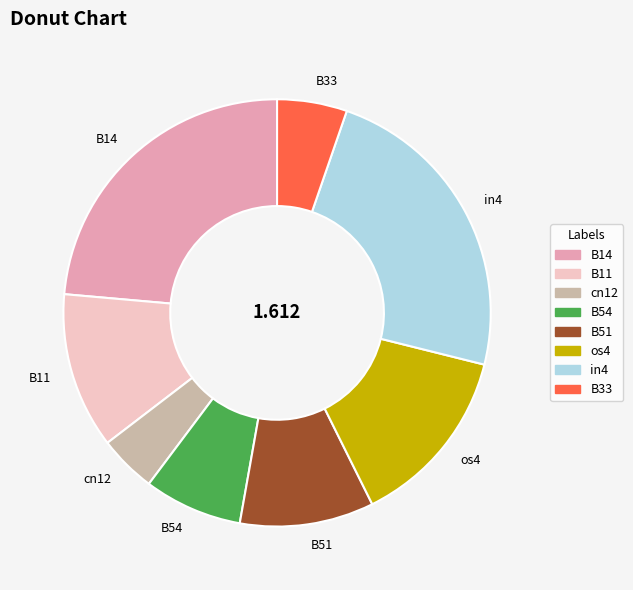

How many slices are in this pie chart?

8